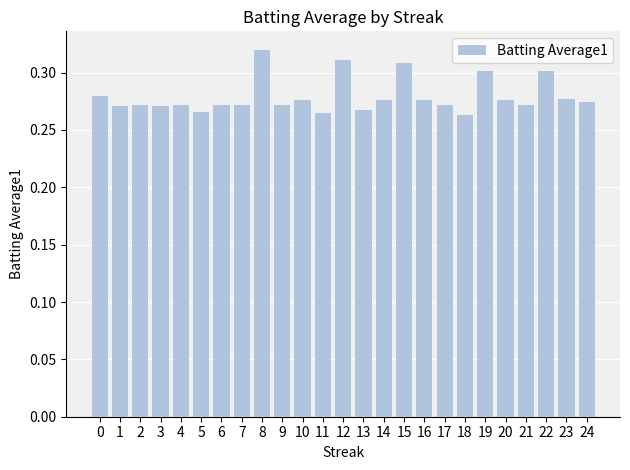

Which category has the highest value across all series?

8